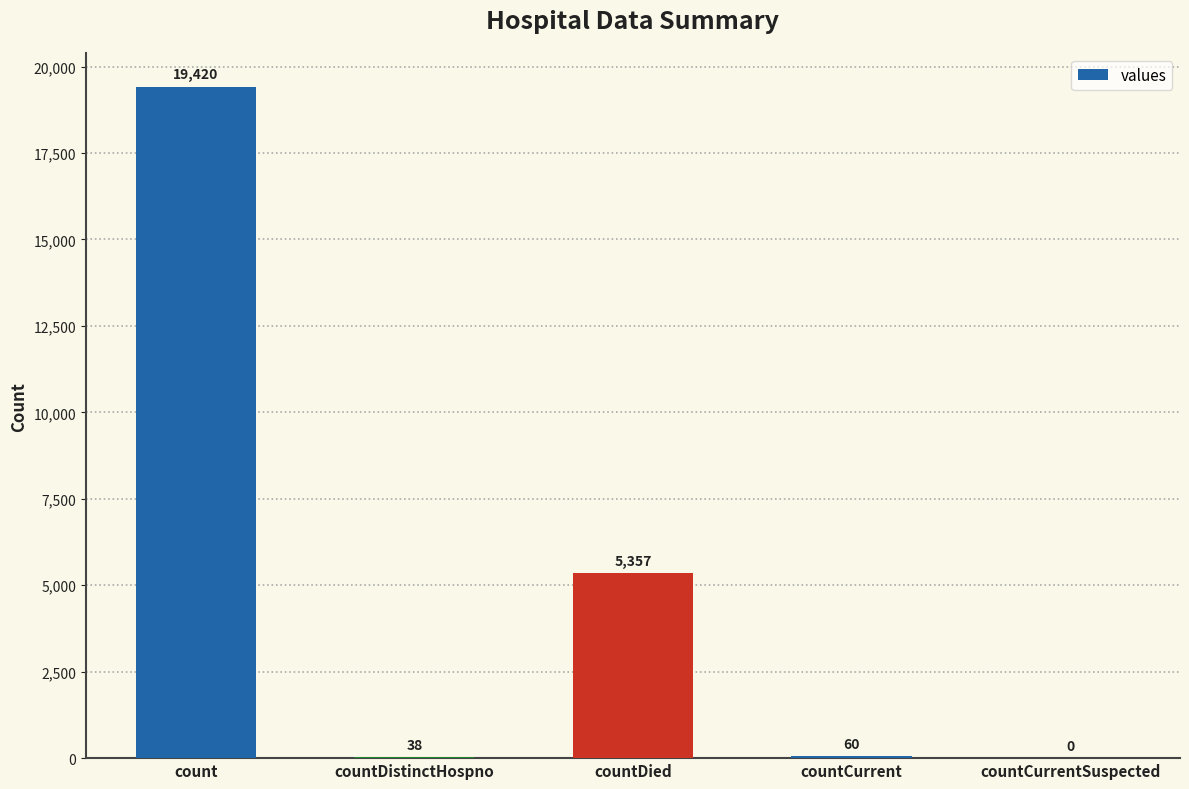

What is the greatest value displayed?

19420